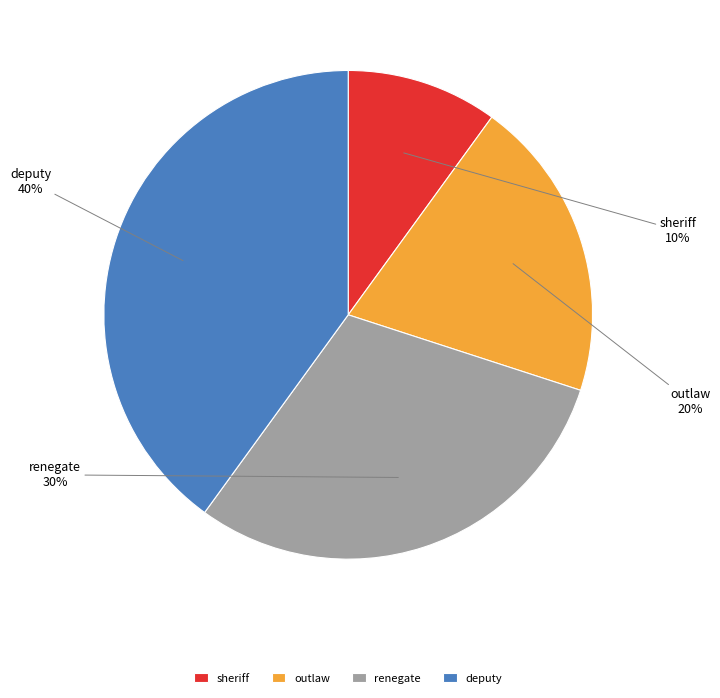

Count the number of slices in the pie.

4